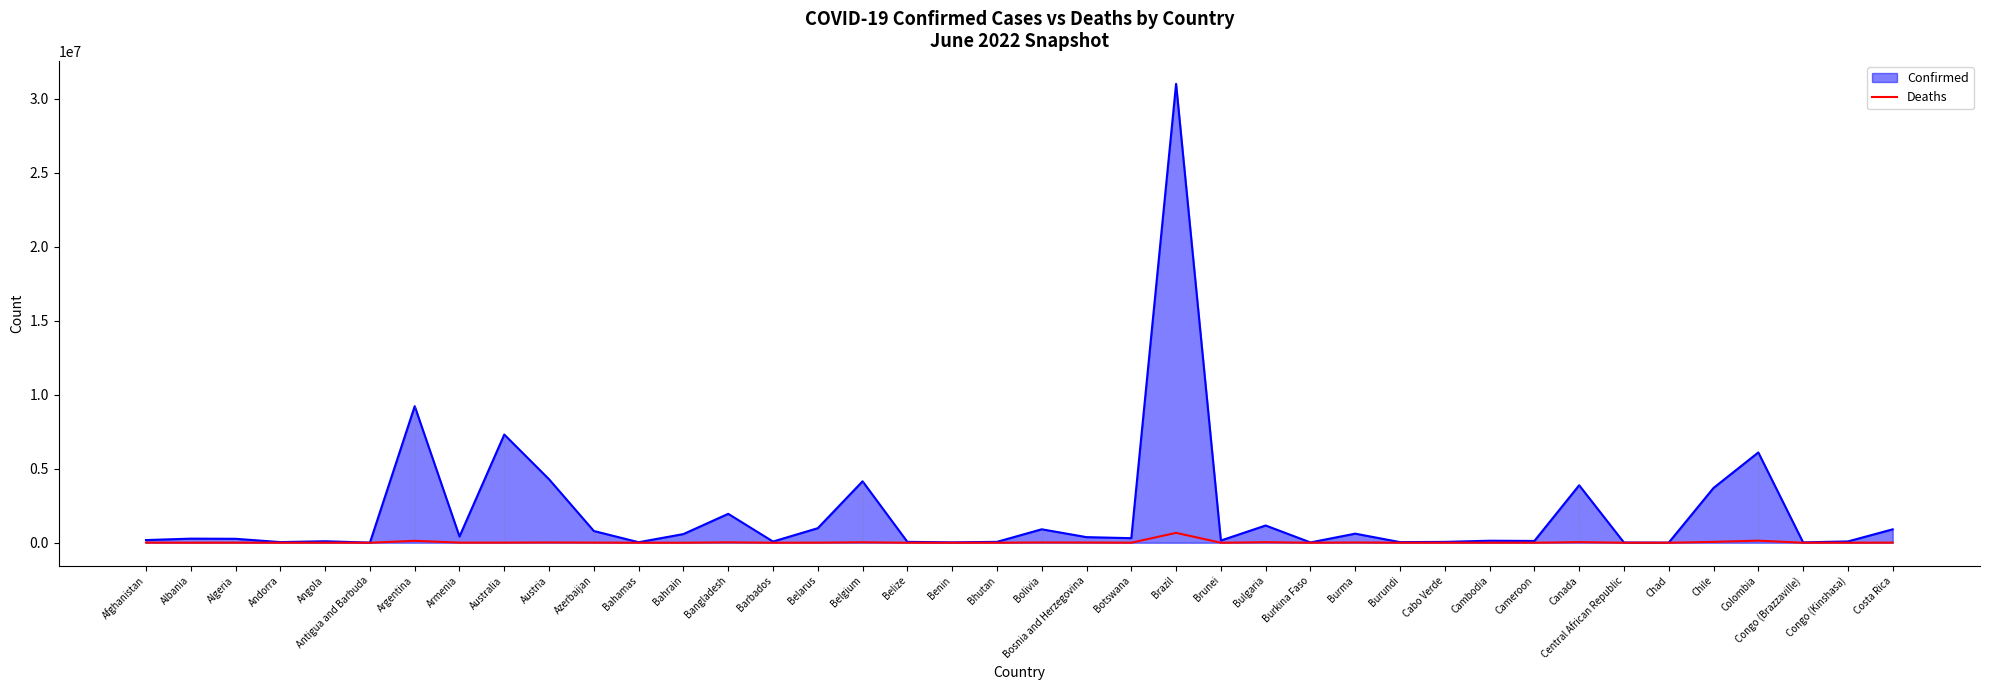

What position from the left is Colombia?

37